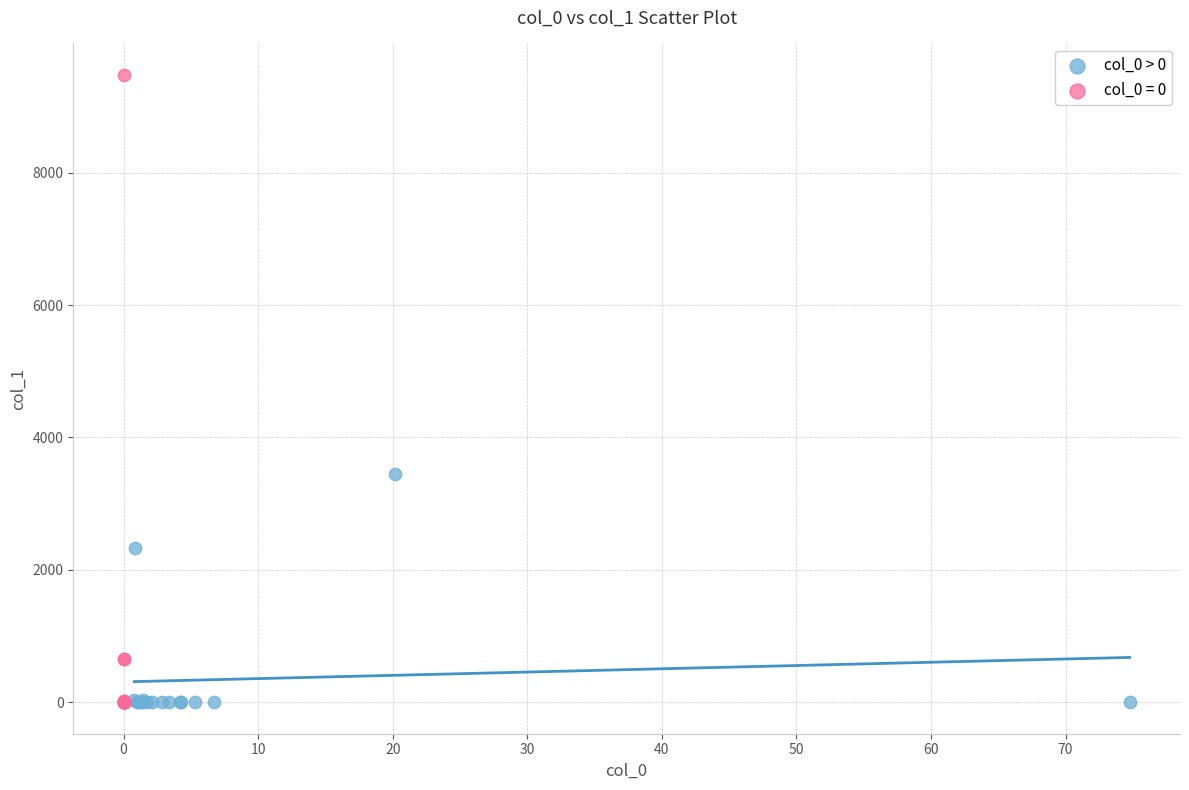

Which series reaches the maximum Y coordinate?

col_0 = 0